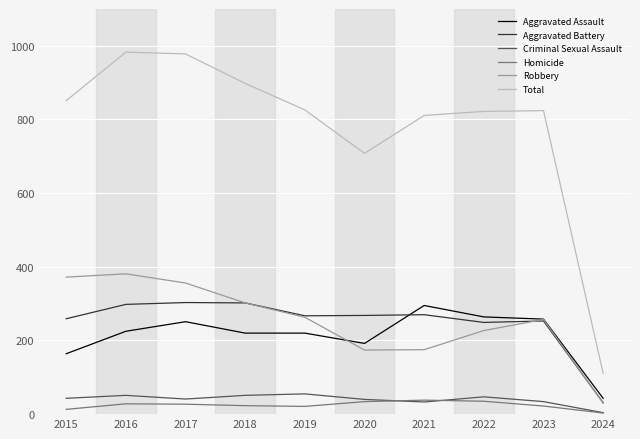

What is the difference between the second highest and minimum values in the Robbery series?

342